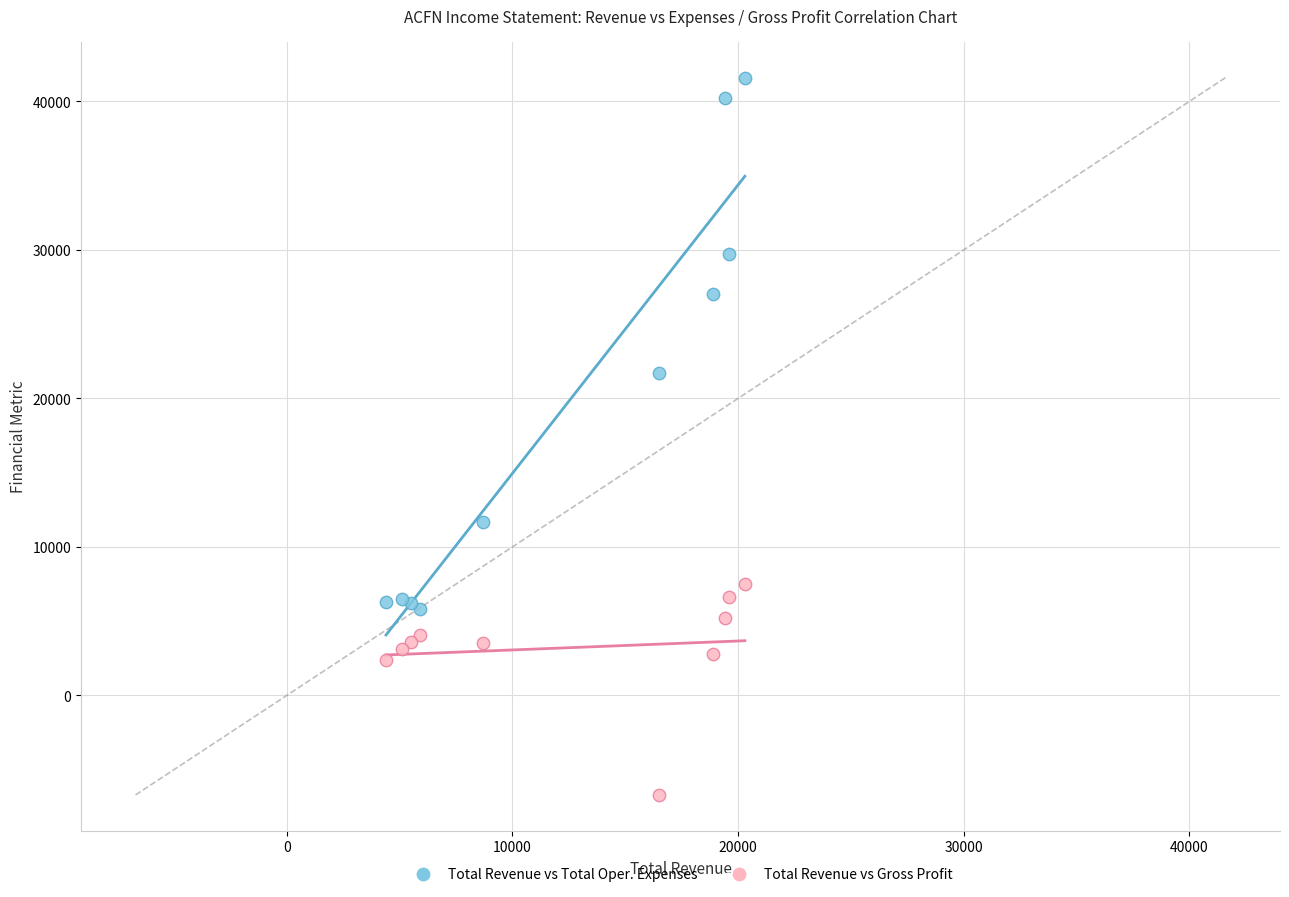

In the Total Revenue vs Total Oper. Expenses series, what Y value is closest to 23700?

21700